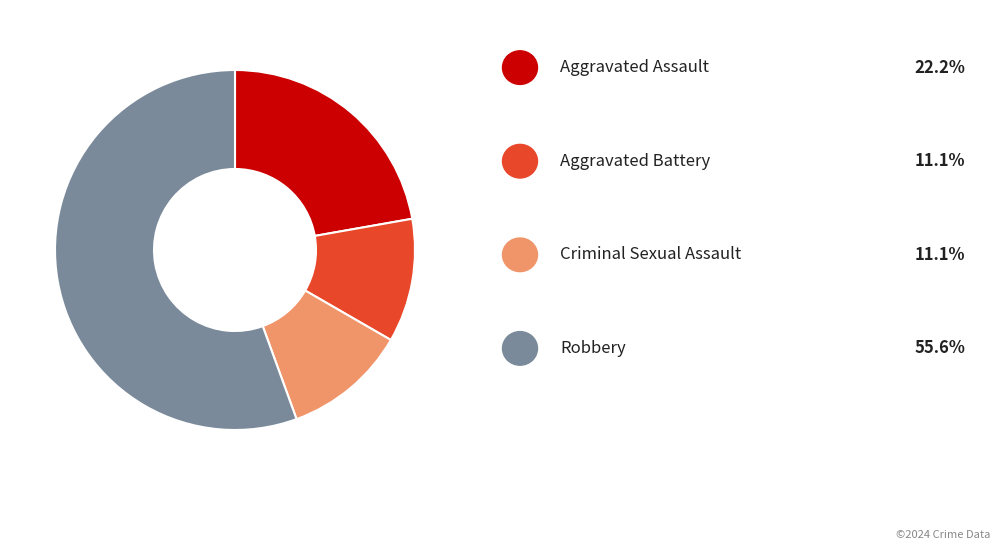

Does any single category account for the majority?

Yes